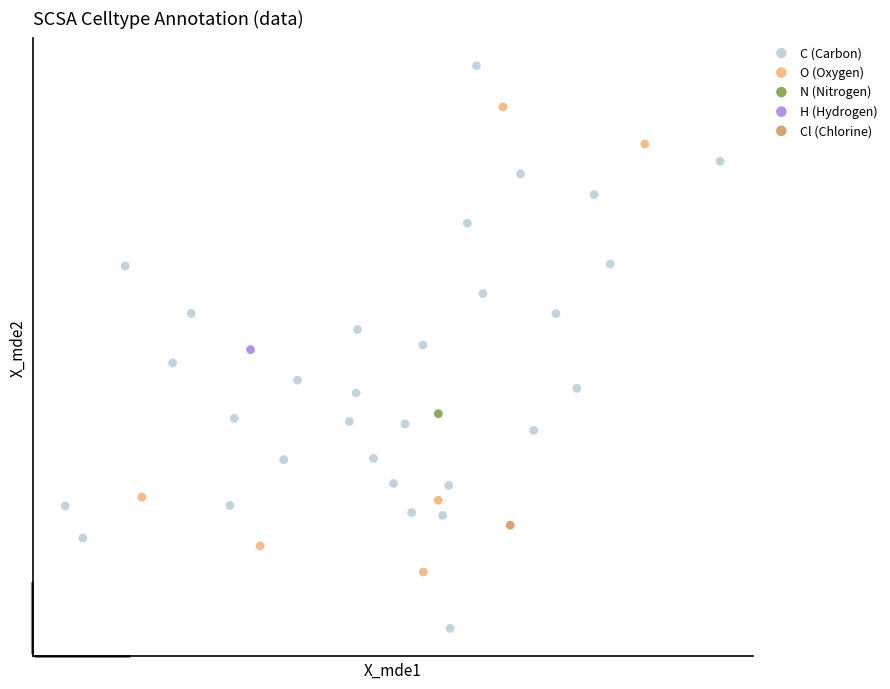

What are all the series names shown in the legend?

C (Carbon), O (Oxygen), N (Nitrogen), H (Hydrogen), Cl (Chlorine)